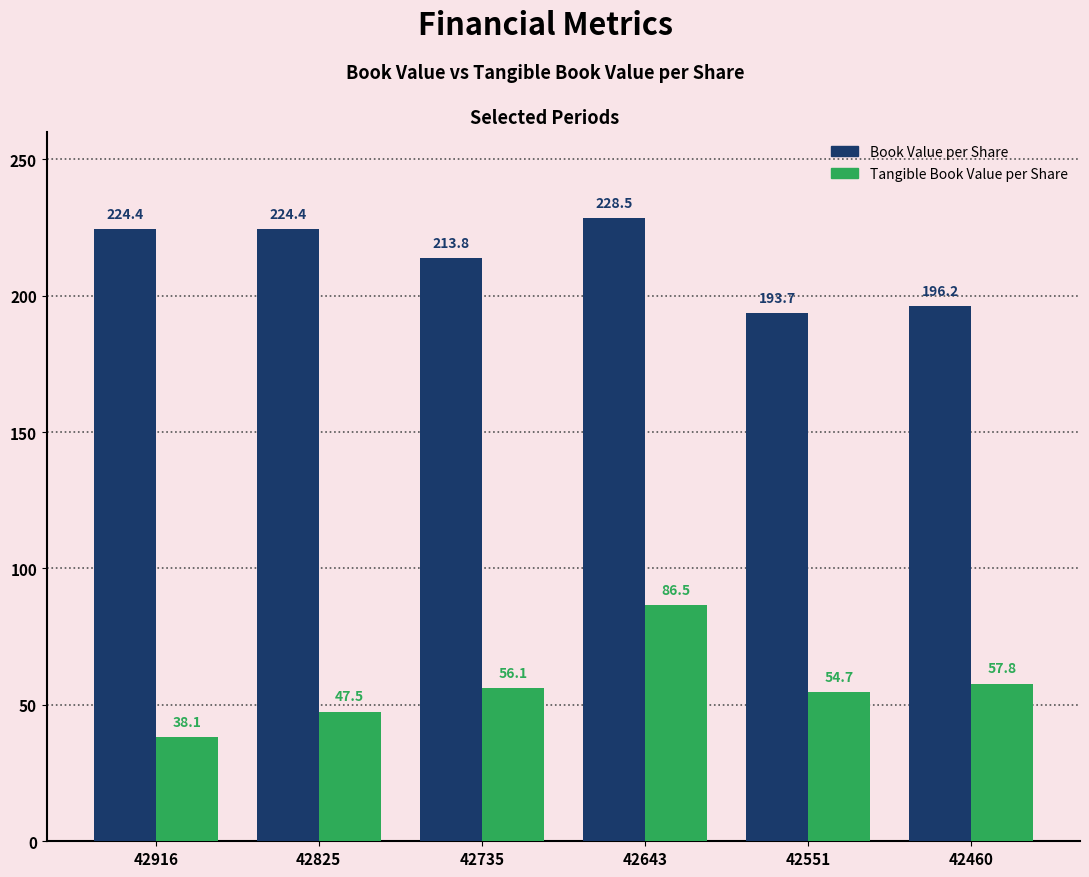

Which series has the largest total across all categories?

Book Value per Share